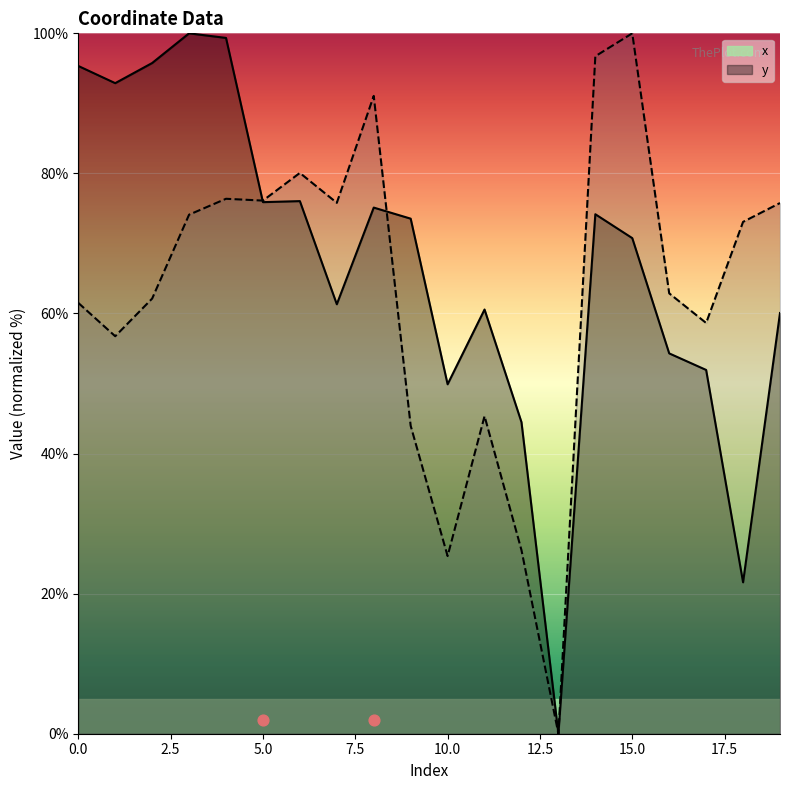

Which series reaches the maximum Y coordinate?

x